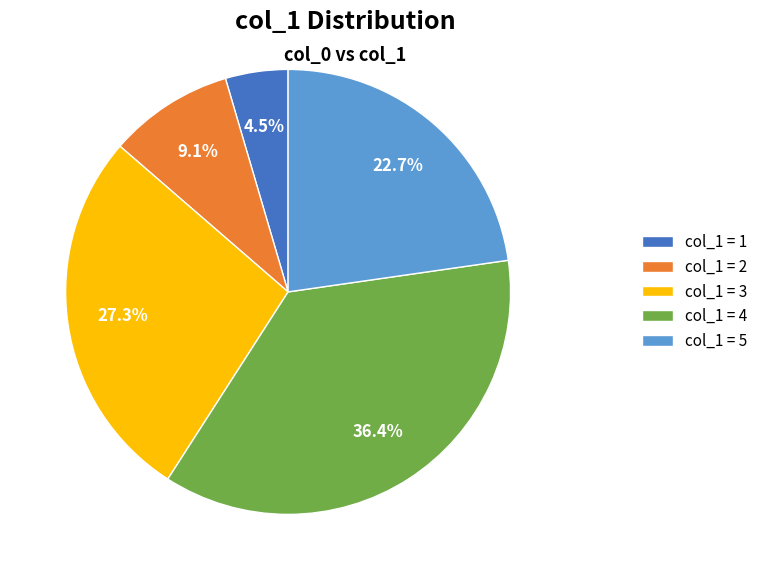

Does col_1 = 3 account for over 50% of the chart?

No